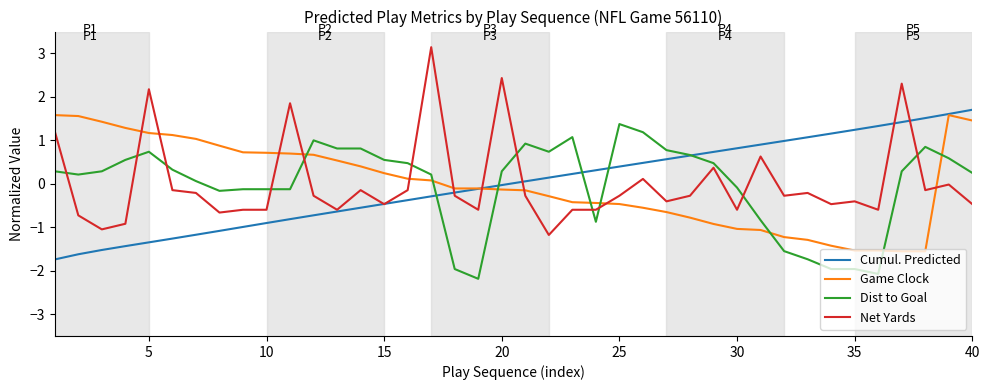

True or false: Dist to Goal and Game Clock cross at least once.

True